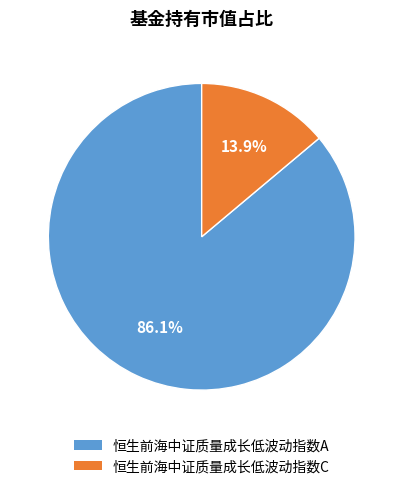

The 恒生前海中证质量成长低波动指数C slice represents 4% of the pie. True or false?

False